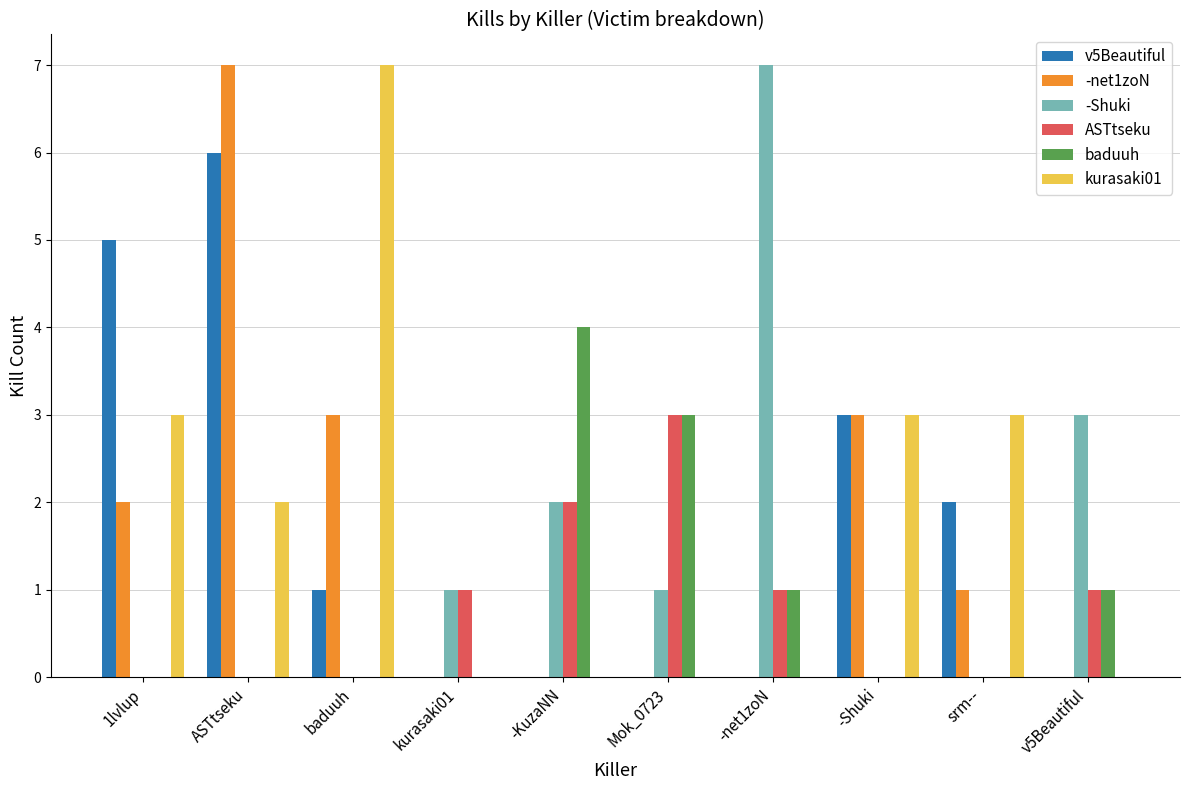

Is it true that v5Beautiful equals 7 at 1lvlup?

False